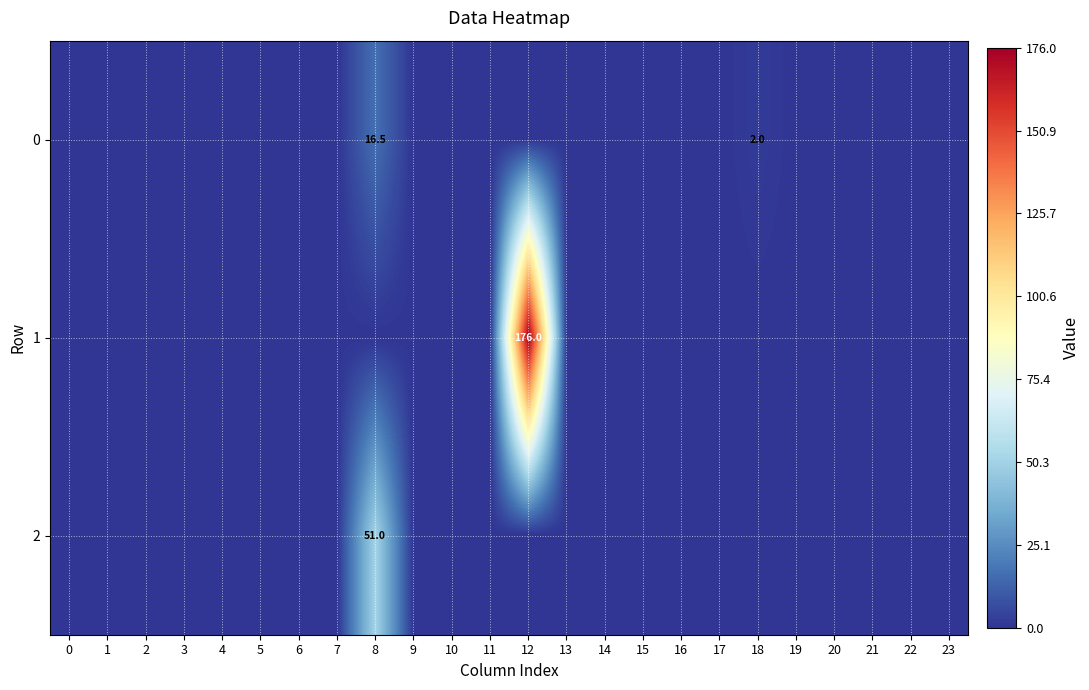

True or false: 0 has a value of 4.2 at 8.

False